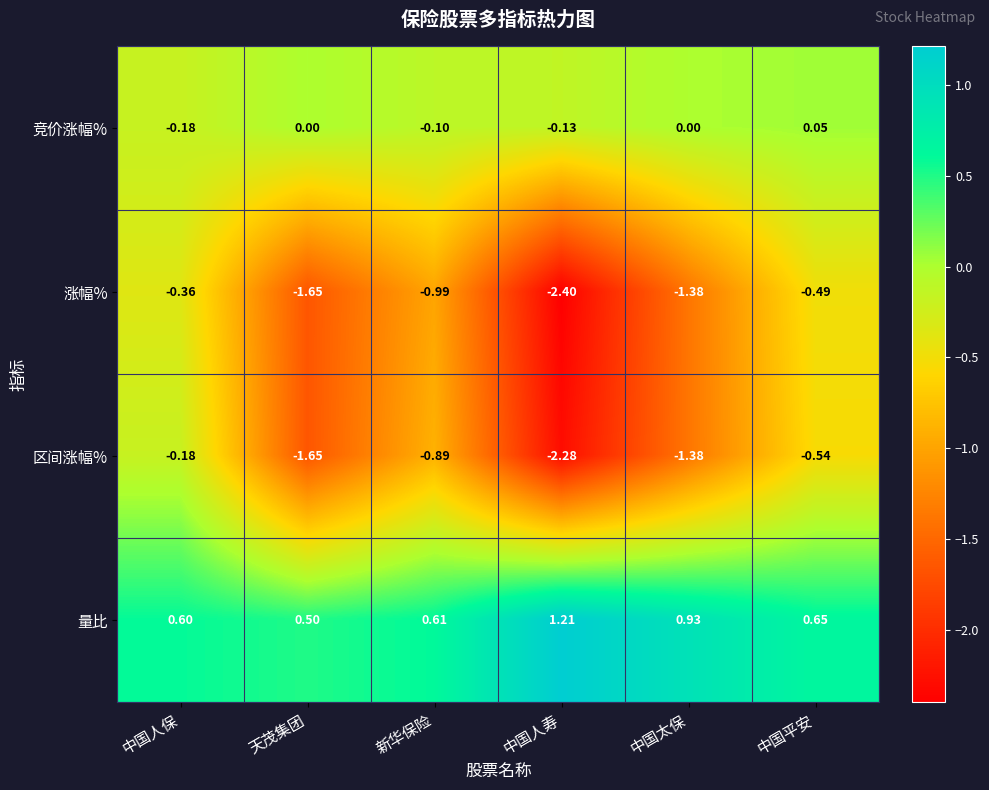

Which series has the largest total across all categories?

量比